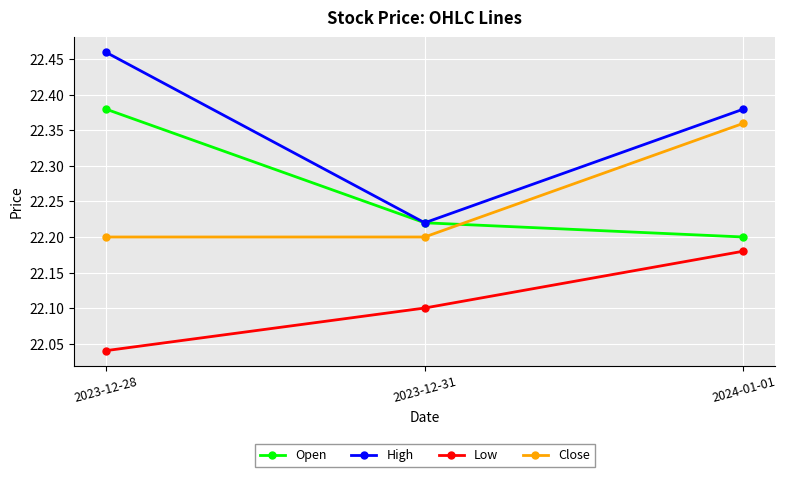

What is the difference between the highest and lowest values at 2023-12-28?

0.4